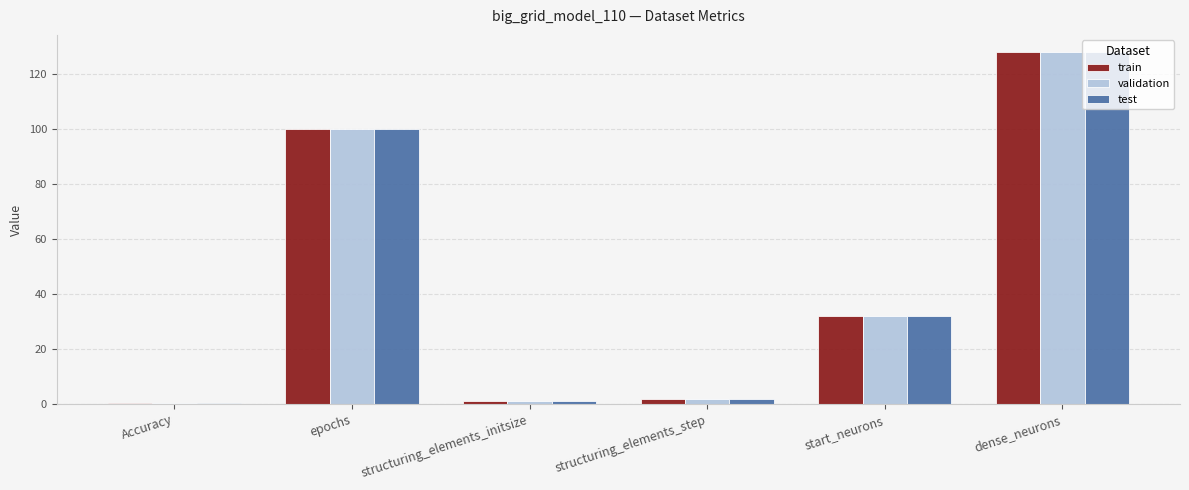

Reading left to right, transcribe all the data shown in this chart.

train: Accuracy=0.4	epochs=100.0	structuring_elements_initsize=1.0	structuring_elements_step=2.0	start_neurons=32.0	dense_neurons=128.0
validation: Accuracy=0.4	epochs=100.0	structuring_elements_initsize=1.0	structuring_elements_step=2.0	start_neurons=32.0	dense_neurons=128.0
test: Accuracy=0.4	epochs=100.0	structuring_elements_initsize=1.0	structuring_elements_step=2.0	start_neurons=32.0	dense_neurons=128.0